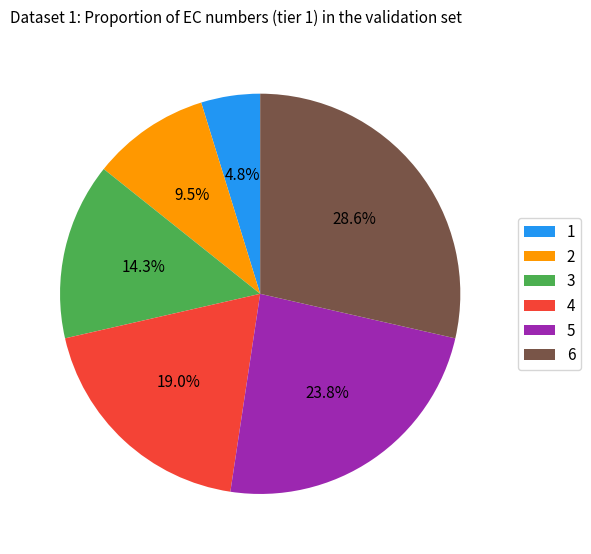

What is the ratio of the value at 4 to the value at 1?

4.0